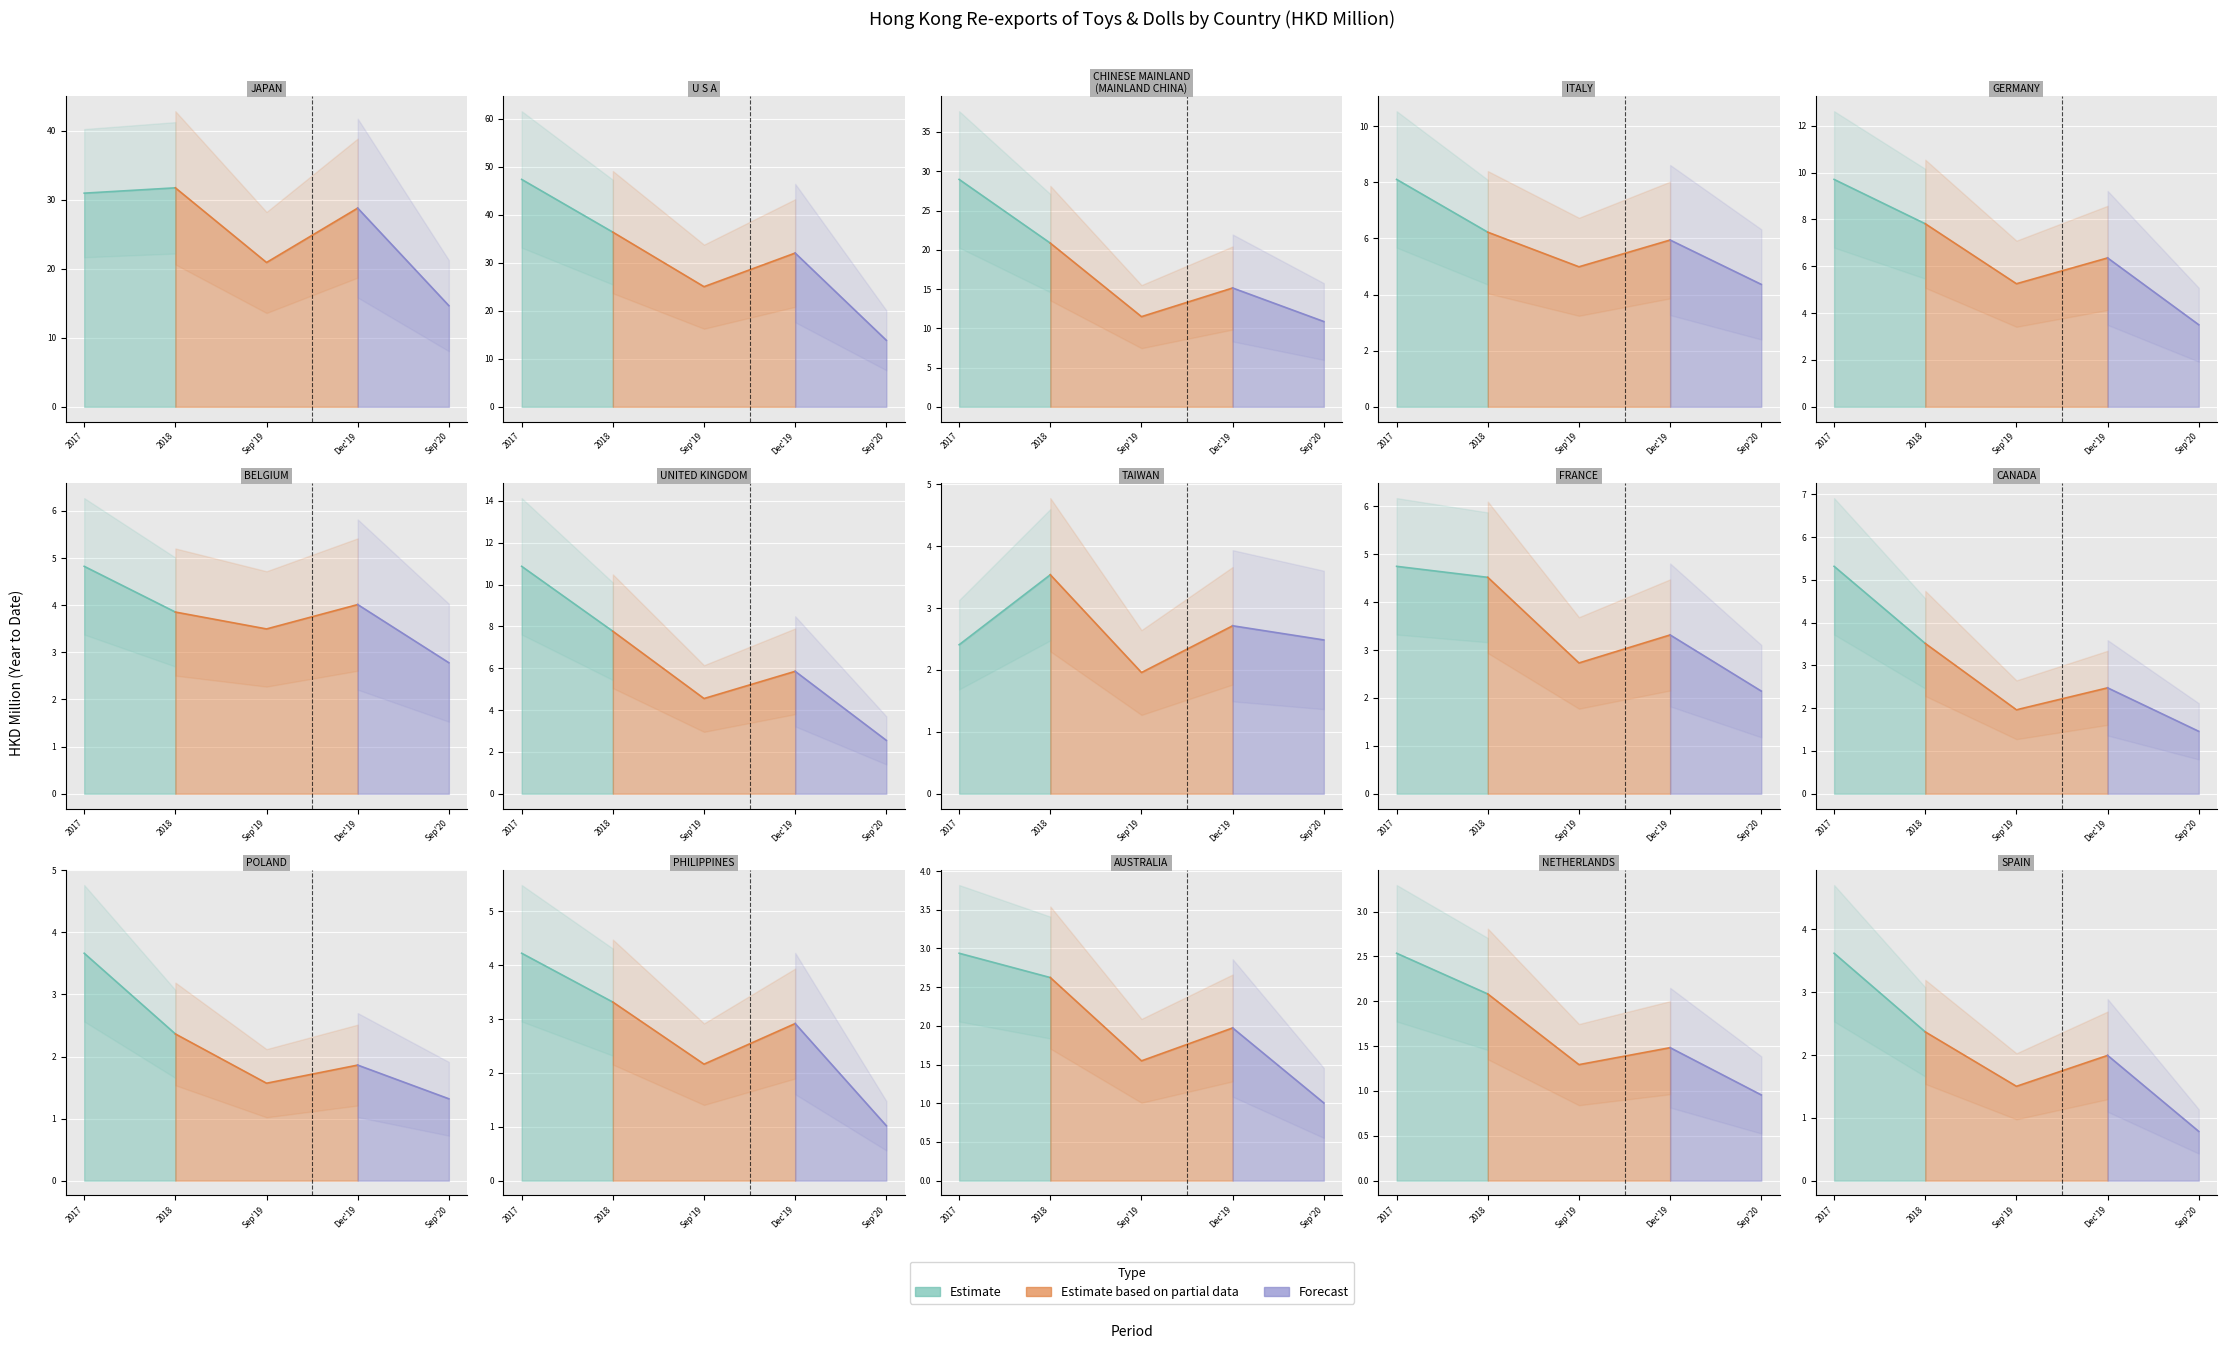

Reading right to left, list all the values displayed in this chart.

201712: 3.6	2.5	2.9	4.2	3.7	5.3	4.8	2.4	10.9	4.8	9.7	8.1	29.0	47.3	31.0
201812: 2.4	2.1	2.6	3.3	2.4	3.5	4.5	3.5	7.8	3.9	7.8	6.2	20.8	36.4	31.7
201912: 2.0	1.5	2.0	2.9	1.9	2.5	3.3	2.7	5.9	4.0	6.4	5.9	15.1	32.0	28.8
201909: 1.5	1.3	1.5	2.2	1.6	2.0	2.7	2.0	4.6	3.5	5.3	5.0	11.5	25.0	20.9
202009: 0.8	1.0	1.0	1.0	1.3	1.5	2.1	2.5	2.6	2.8	3.5	4.4	10.9	13.8	14.7